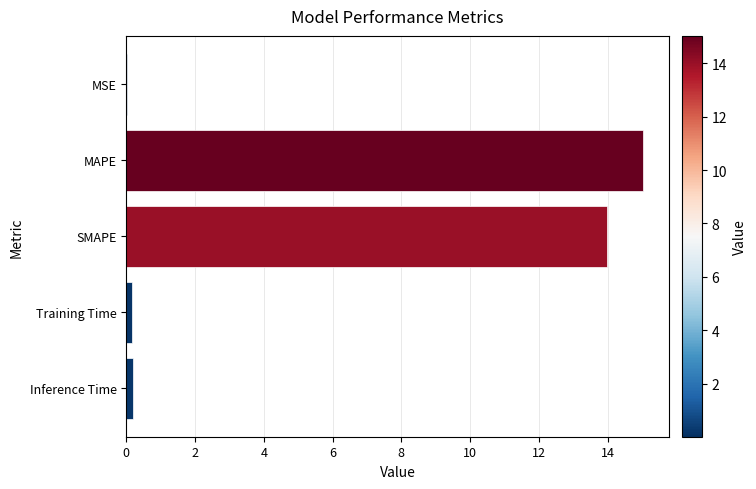

Which has a higher value, Inference Time or SMAPE?

SMAPE